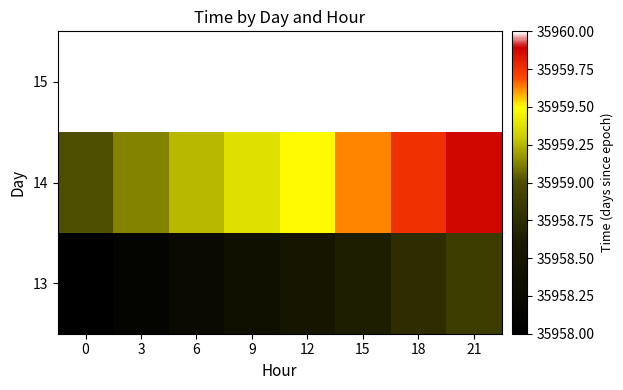

What is the average value of the 13 series?

35958.4